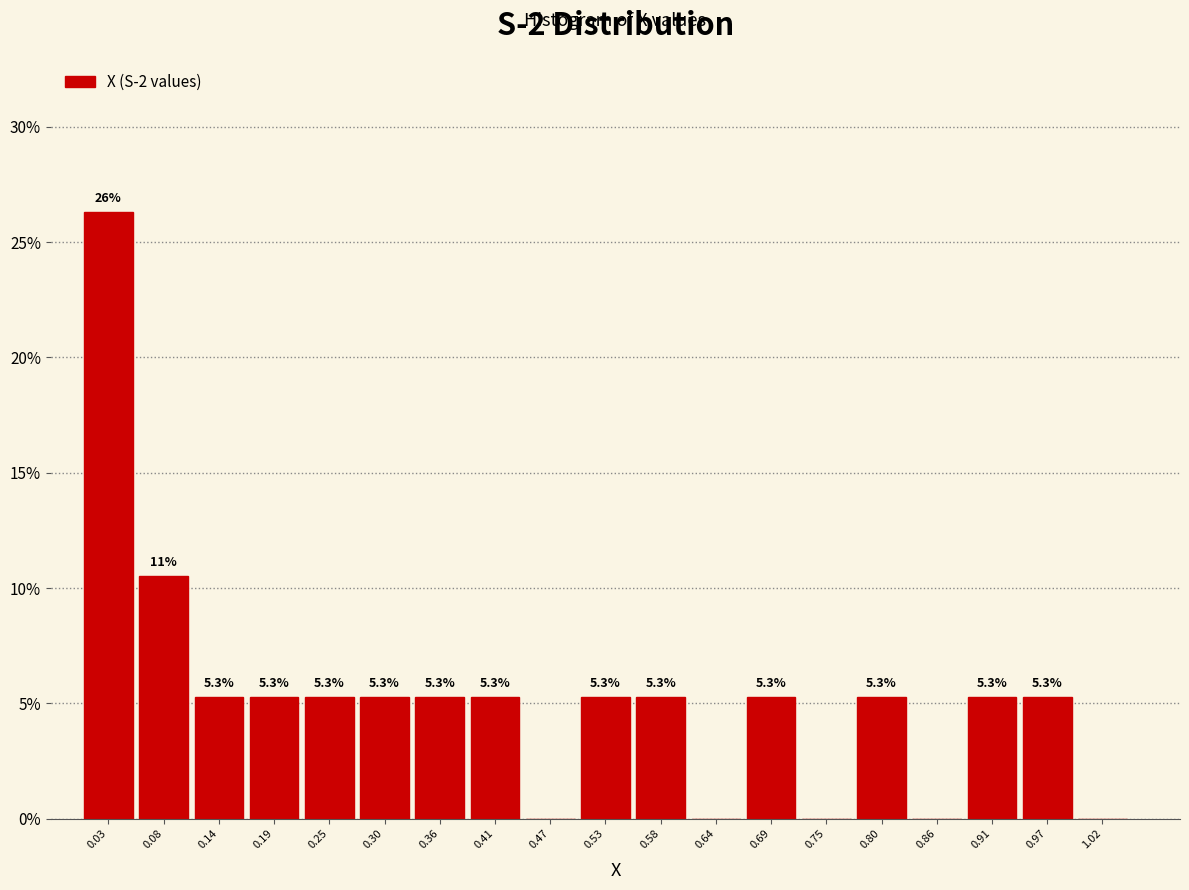

Over which range of the x-axis is the bar tallest?

0.00 to 0.06